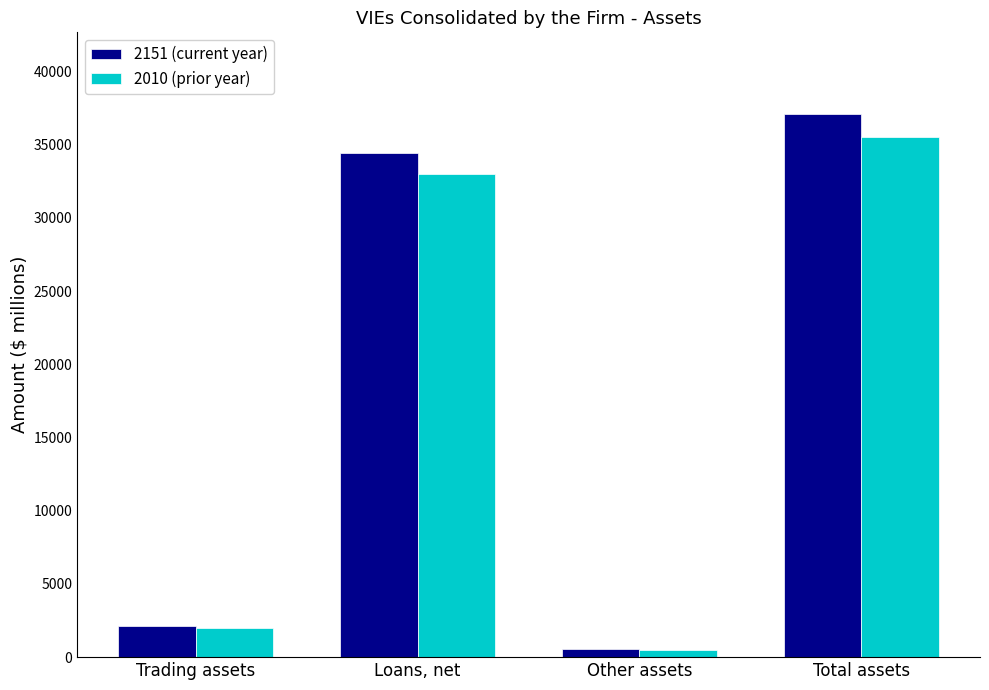

Where is 2010 (prior year) nearest to the value 18007?

Loans, net